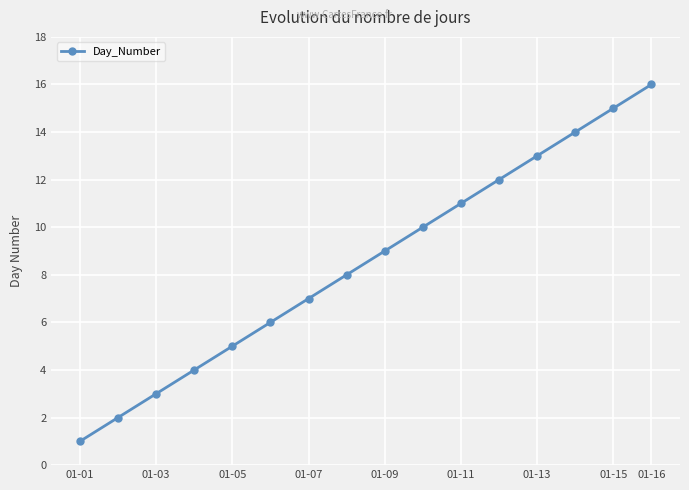

True or false: the data has more than 2 interior local peaks.

False